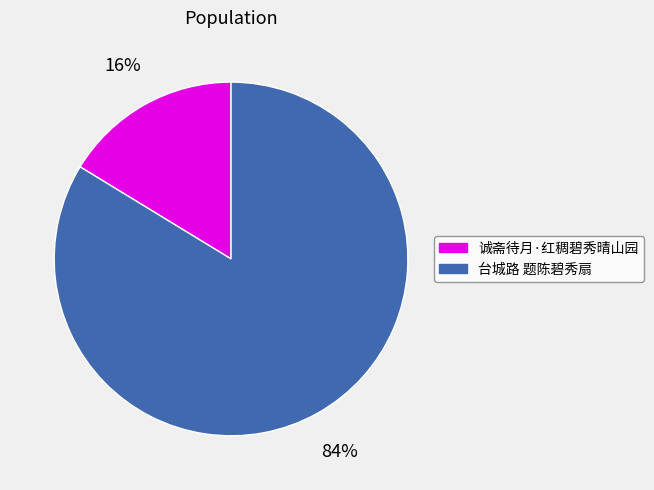

What is the largest slice in the pie chart?

台城路 题陈碧秀扇